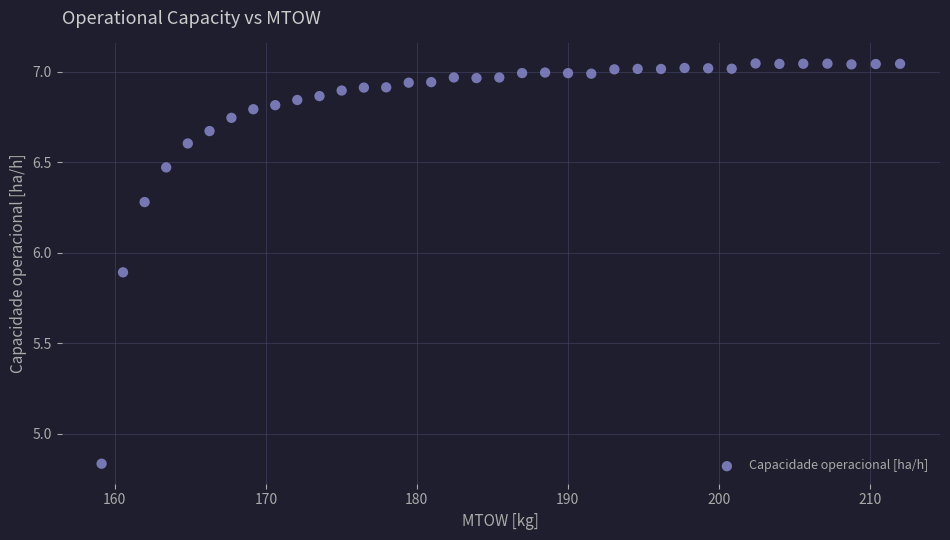

What is the range of Y values (max minus min)?

2.2